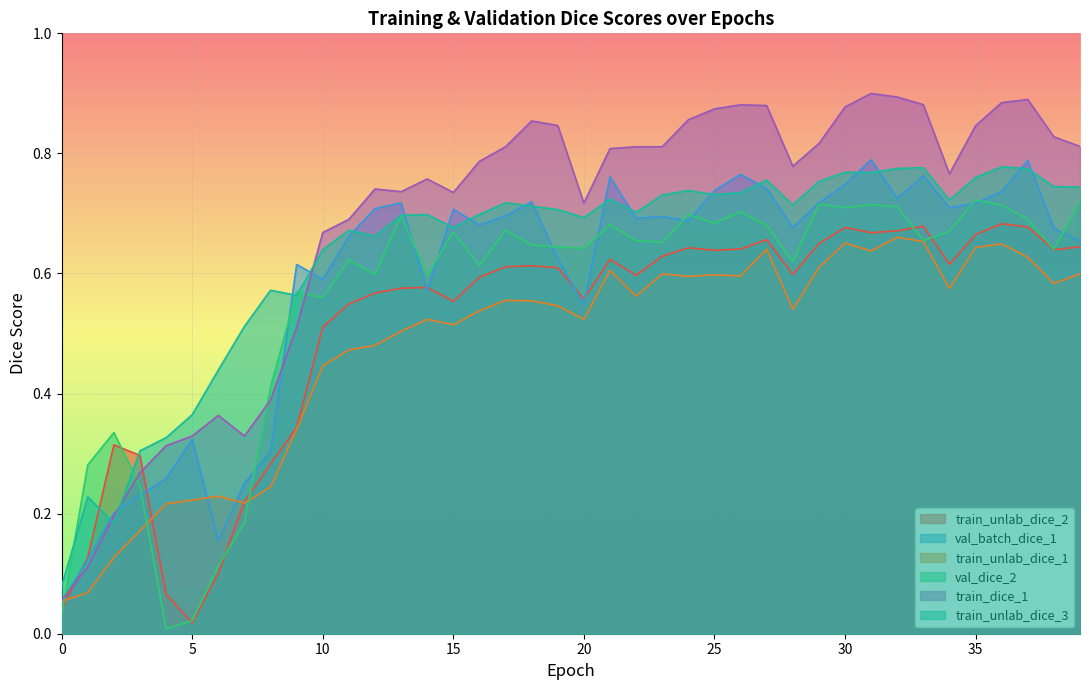

What is the maximum value shown in the chart?

0.9